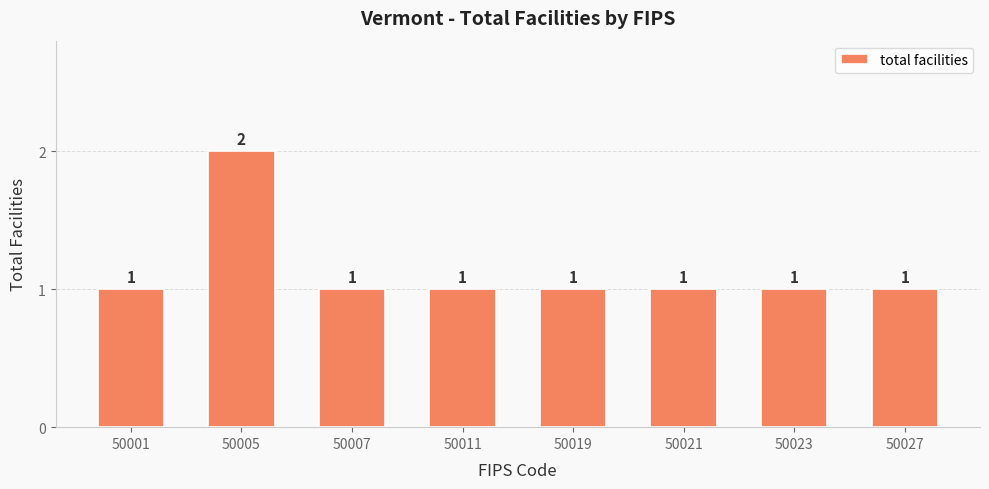

What is the value of the 1st bar from the left?

1